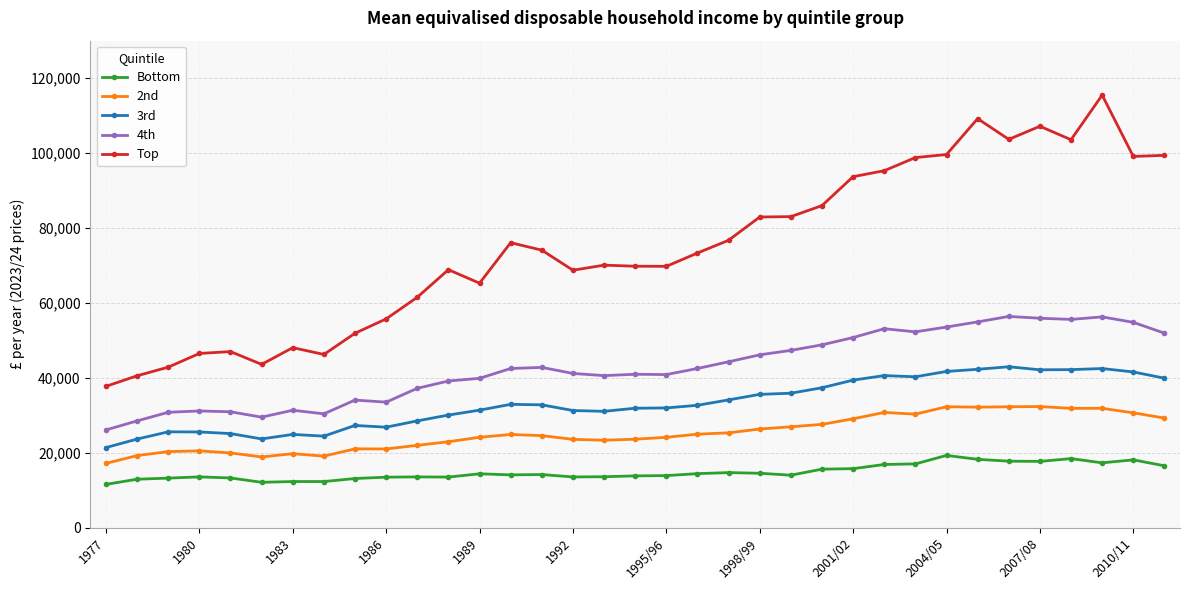

True or false: 4th and Bottom intersect in this chart.

False